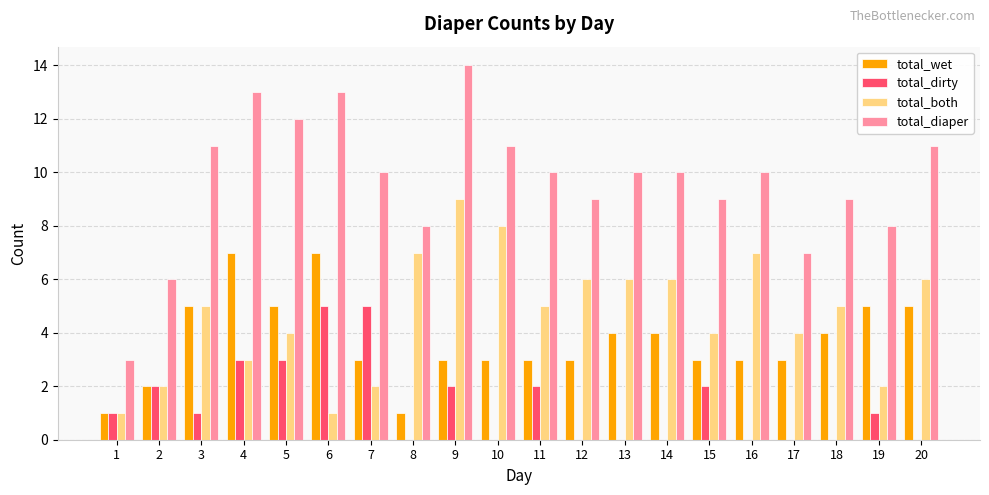

What is the sum of all total_both values?

93